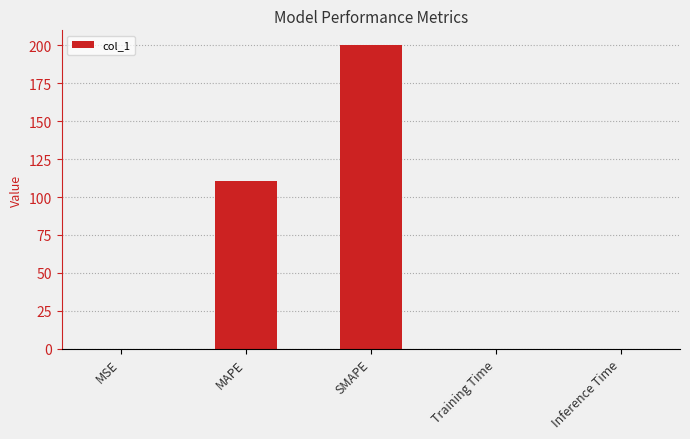

What is the sum of all values?

310.4